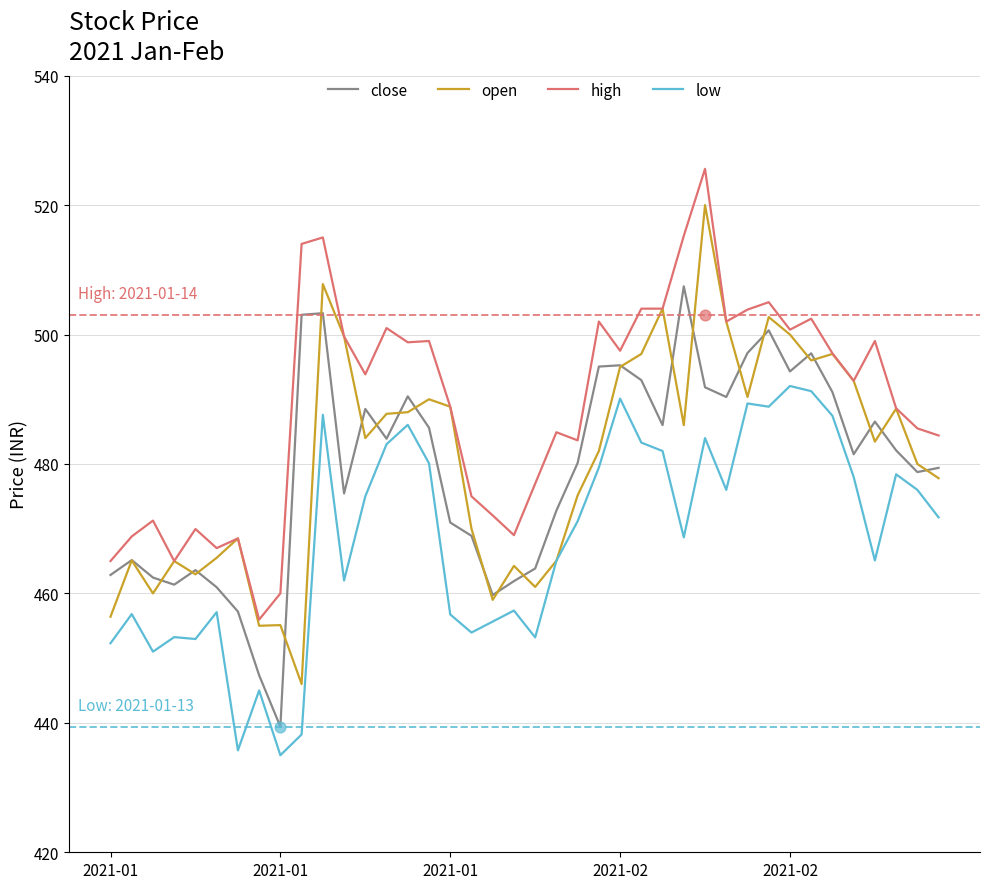

Which series reaches the minimum Y coordinate?

low